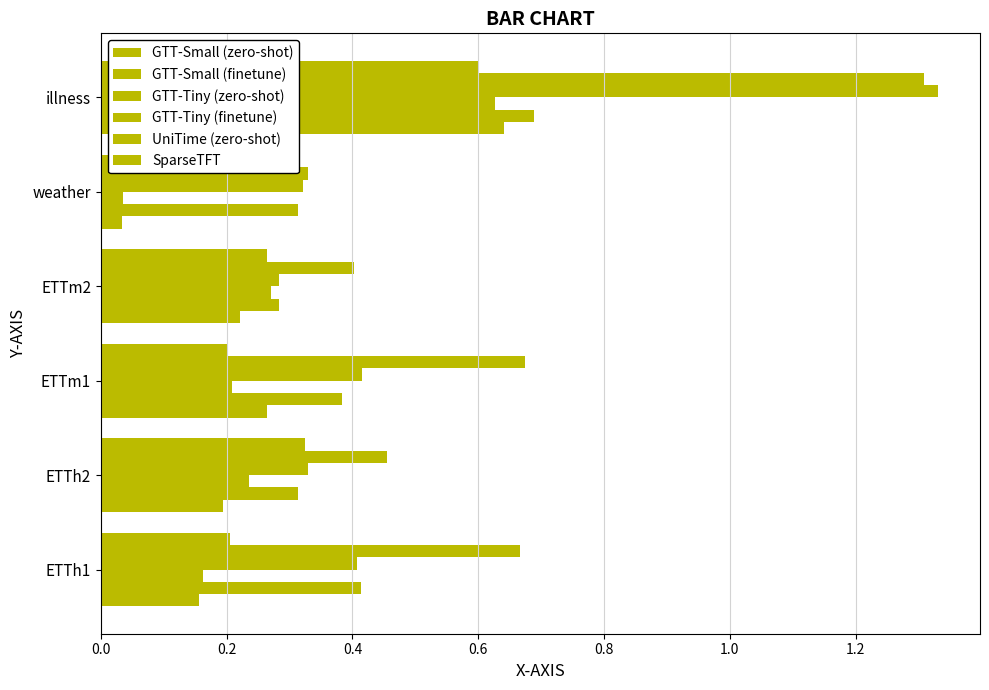

Rank the series by their maximum value, from lowest to highest.

SparseTFT, GTT-Tiny (zero-shot), GTT-Small (zero-shot), GTT-Small (finetune), UniTime (zero-shot), GTT-Tiny (finetune)